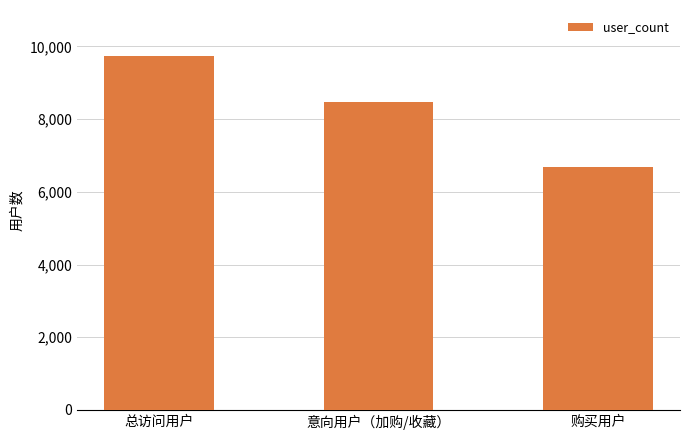

Reading left to right, list all the values displayed in this chart.

总访问用户=9739	意向用户（加购/收藏）=8479	购买用户=6689